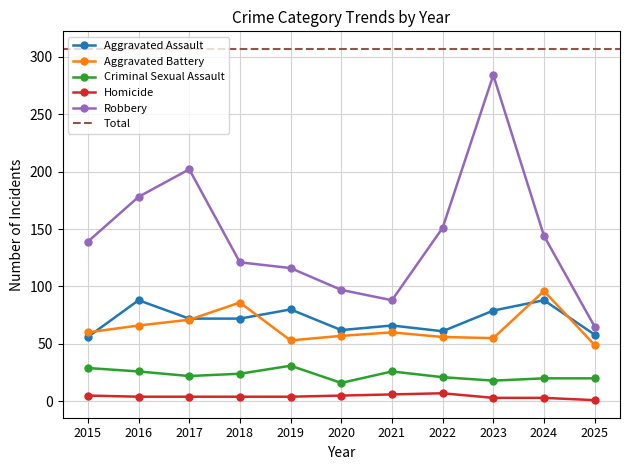

True or false: Robbery and Criminal Sexual Assault cross at least once.

False